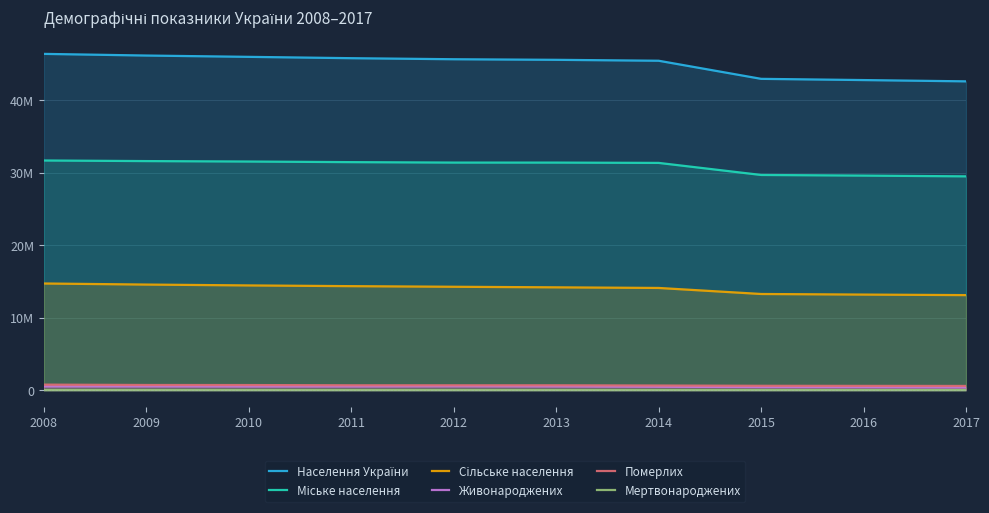

Reading left to right, extract all data points from this chart.

Населення України: 46372664	46143714	45962947	45778534	45633637	45553047	45426249	42929298	42760516	42584542
Міське населення: 31668757	31587203	31524795	31441649	31380874	31378639	31336623	29673113	29584952	29482313
Сільське населення: 14703907	14556511	14438152	14336885	14252763	14174408	14089626	13256185	13175564	13102229
Живонароджених: 510589	512525	497689	502595	520705	503657	465882	411781	397037	363987
Померлих: 754460	706739	698235	664588	663139	662368	632296	594796	583631	574123
Мертвонароджених: 3416	3351	3300	3158	3230	3166	2820	2437	2244	2136